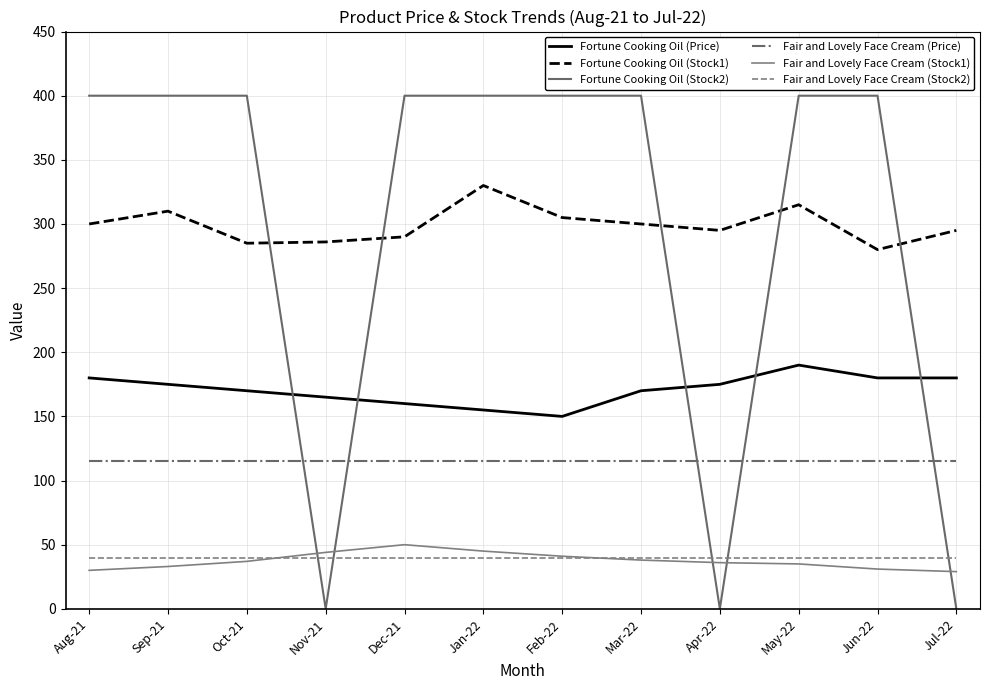

True or false: Fair and Lovely Face Cream (Price) and Fair and Lovely Face Cream (Stock1) intersect in this chart.

False